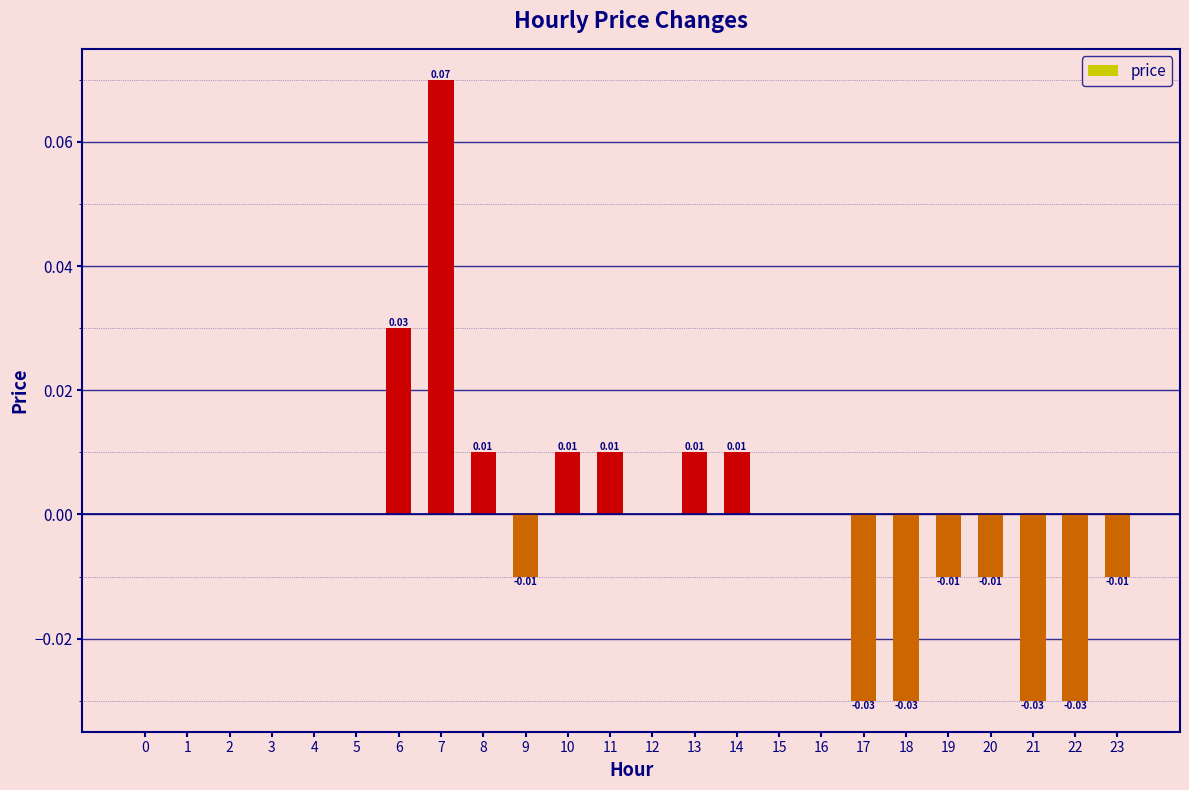

The value at 20 is -0.0. True or false?

True